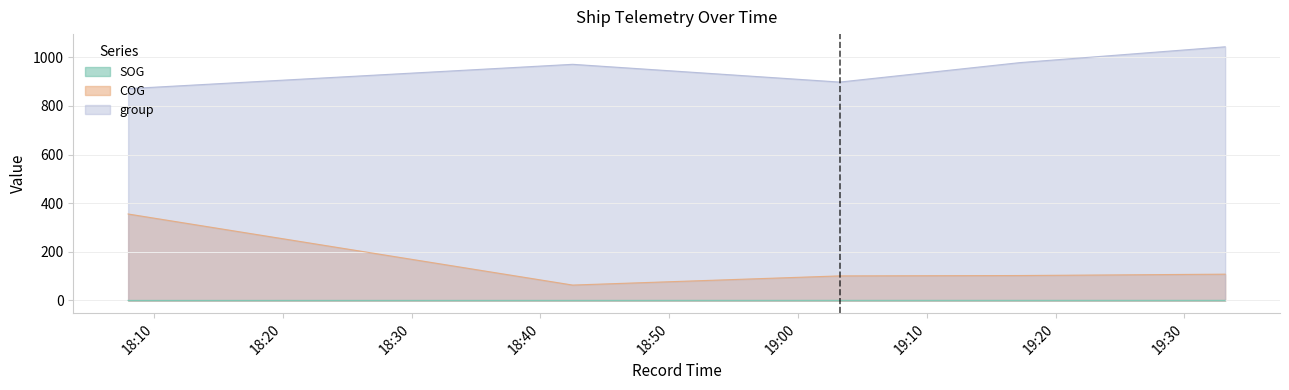

What is the average value of the SOG series?

0.3